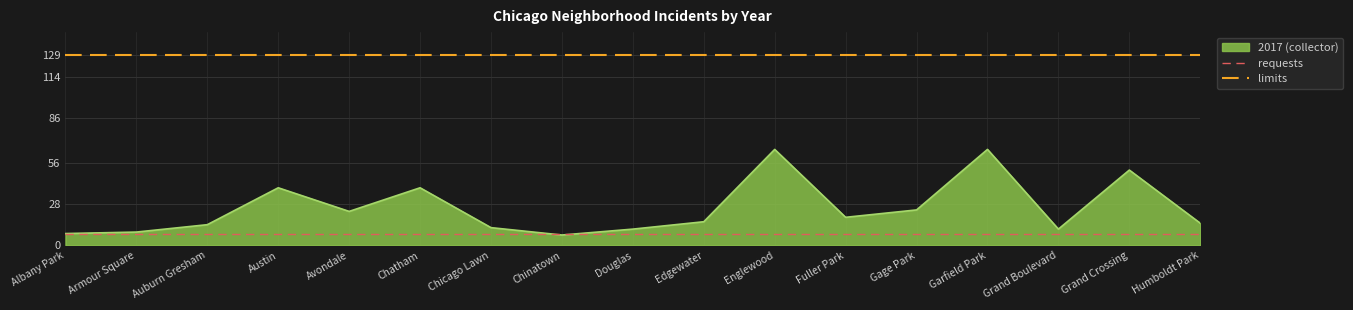

Which series has the largest range (max minus min)?

2017 (collector)